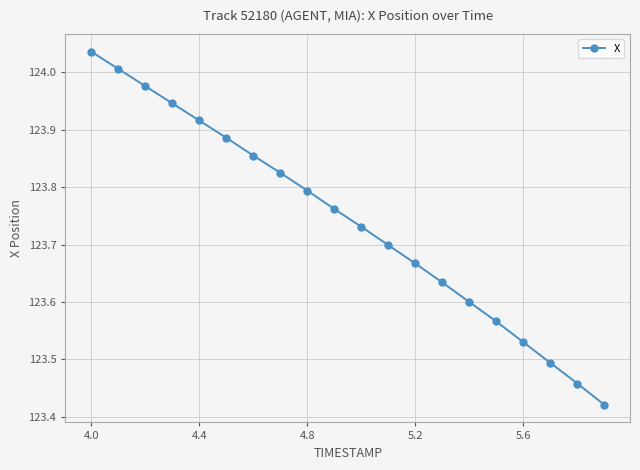

What is the difference between the maximum and minimum values?

0.6